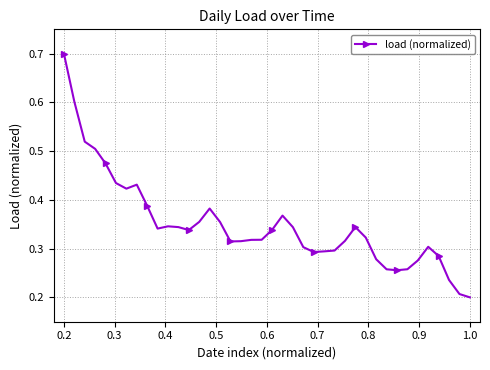

What is the maximum value shown in the chart?

0.7